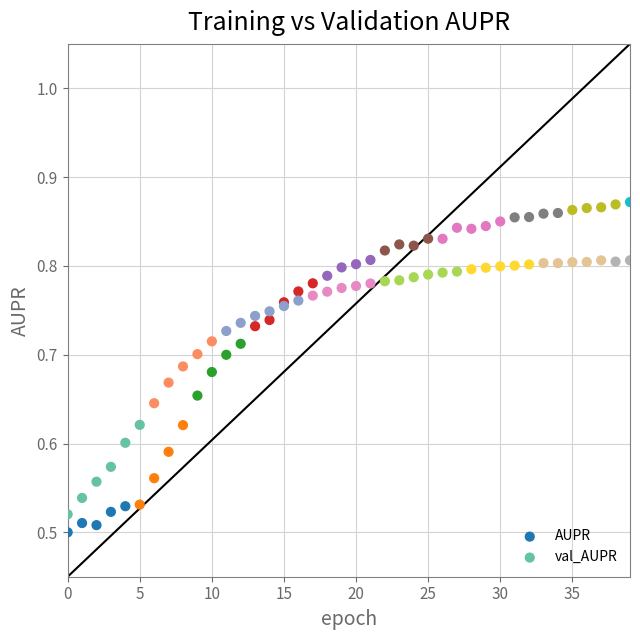

Which series reaches the minimum Y coordinate?

AUPR